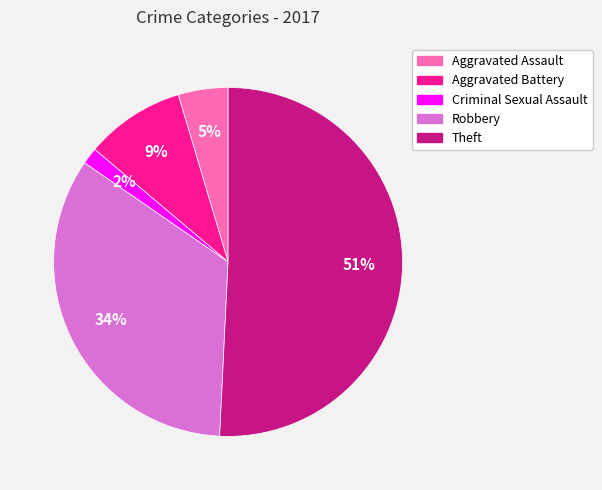

Which has a higher value, Aggravated Battery or Aggravated Assault?

Aggravated Battery